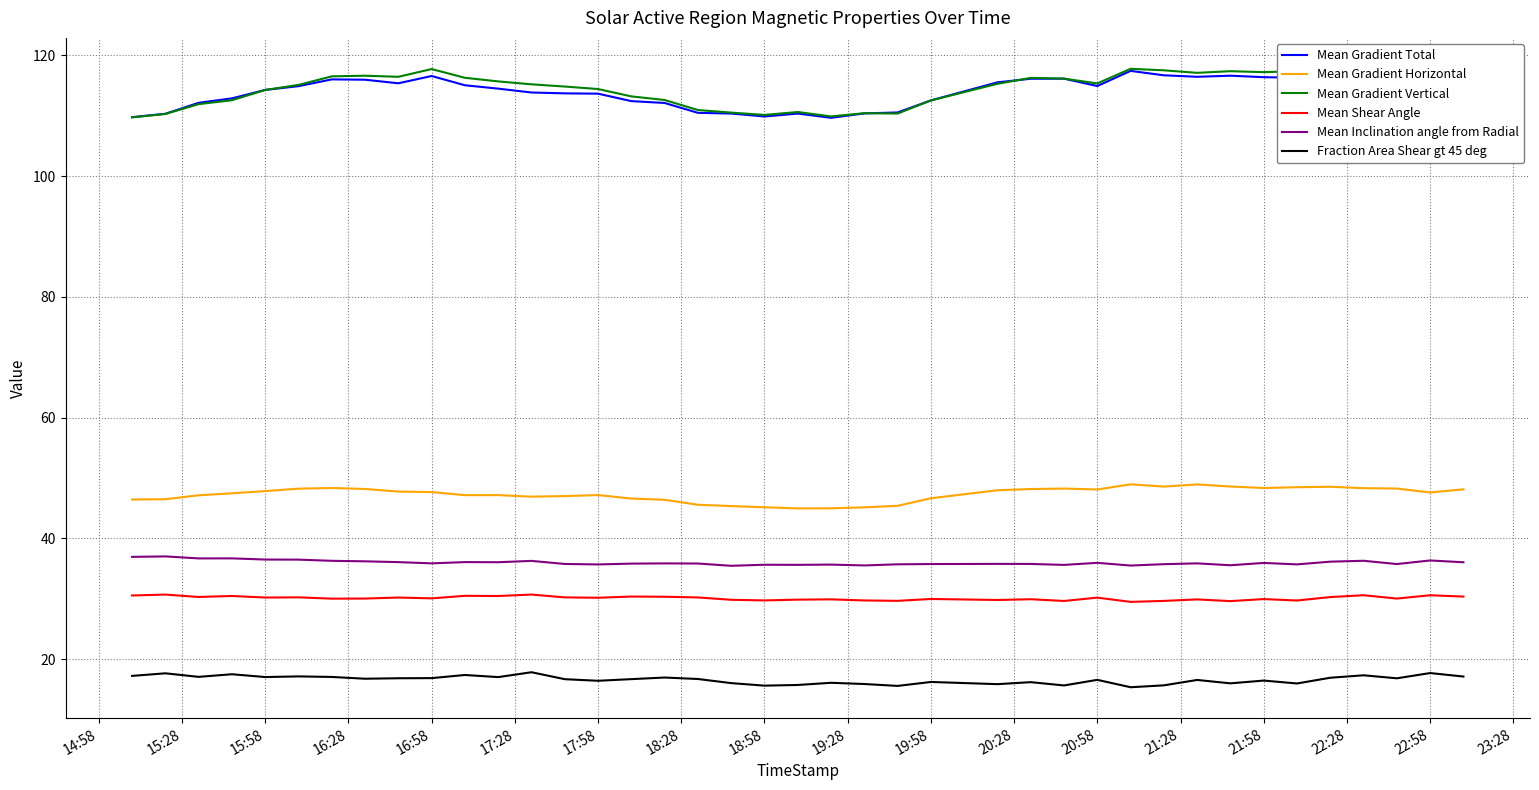

True or false: Fraction Area Shear gt 45 deg has more than 1 interior local peaks.

True